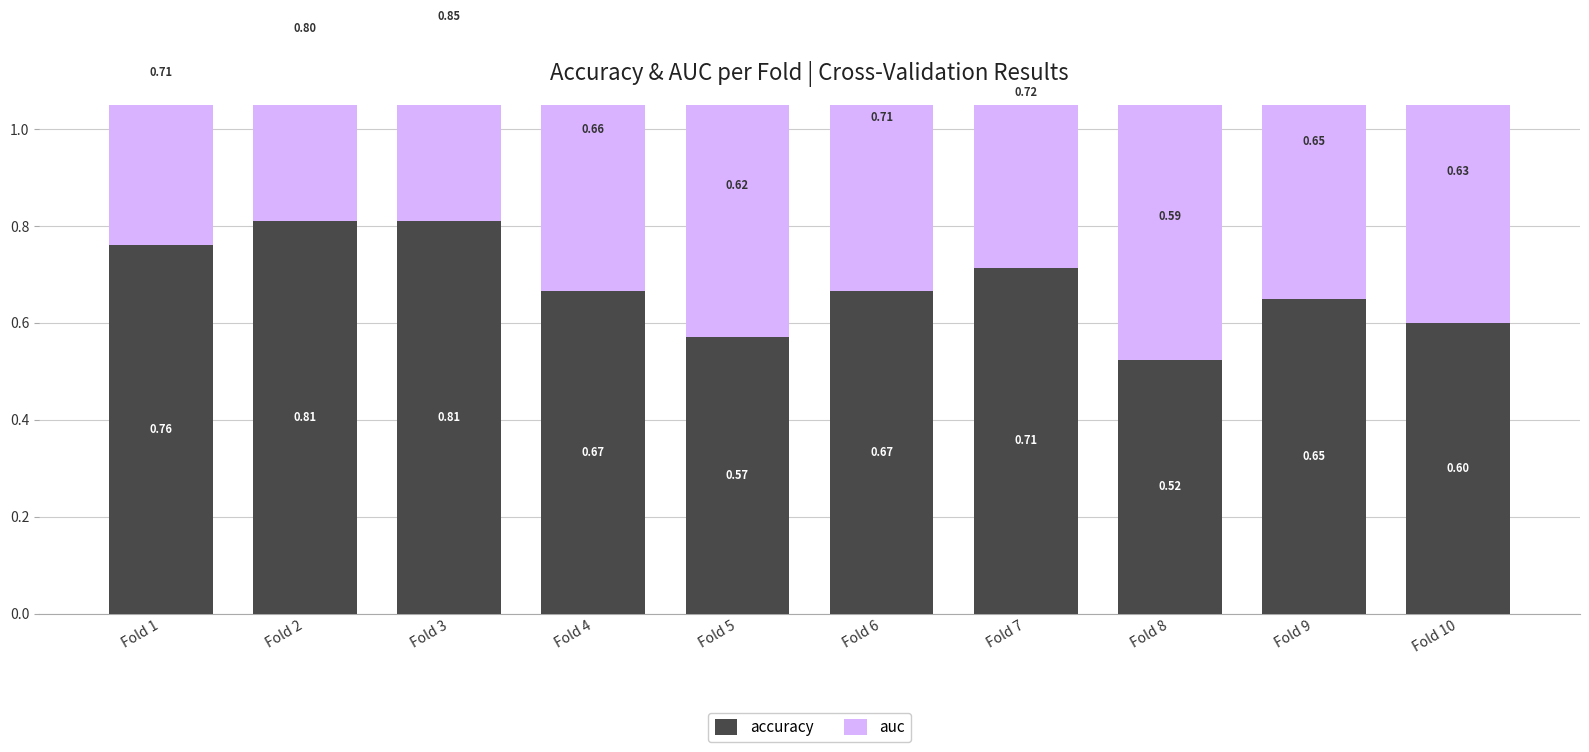

What is the sum of the auc values at Fold 8 and Fold 1?

1.3